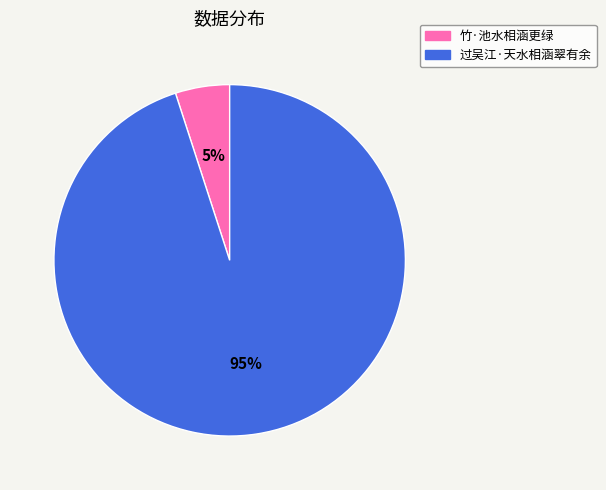

Do 竹·池水相涵更绿 and 过吴江·天水相涵翠有余 together represent more than half of the pie?

Yes